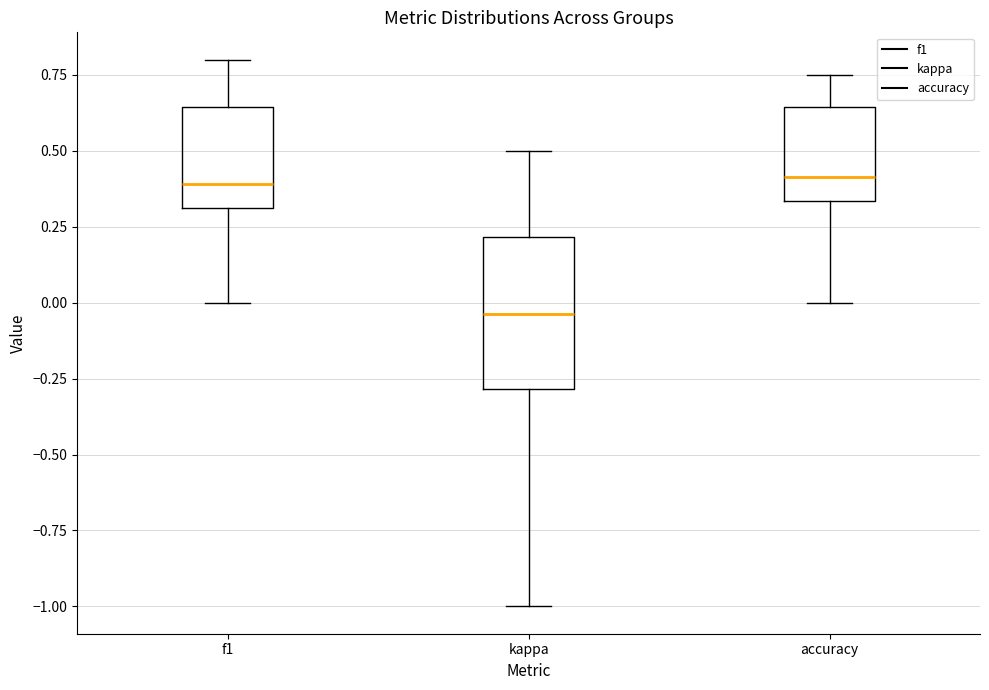

Reading left to right, read every box against the y-axis: the position of its median line, the range the box covers, and the ends of its whiskers. The values are not printed on the chart, so give them approximately, as read against the axis.

f1: median 0.40, box 0.30 to 0.65, whiskers 0.00 to 0.80
kappa: median -0.05, box -0.30 to 0.20, whiskers -1.00 to 0.50
accuracy: median 0.40, box 0.35 to 0.65, whiskers 0.00 to 0.75